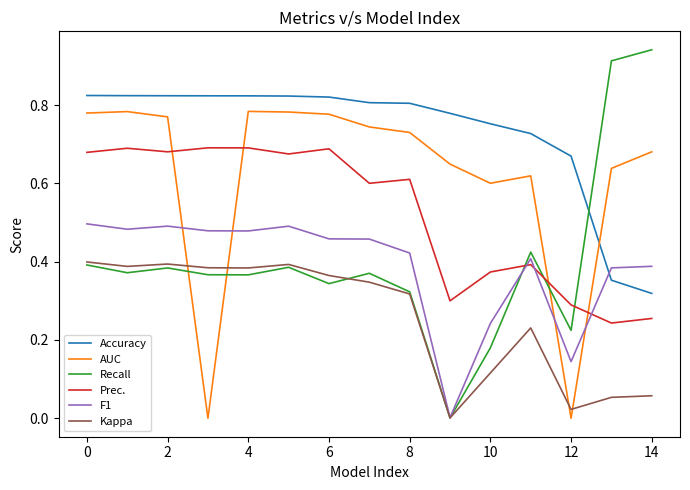

Which series ends up on top after the final intersection of Recall and Accuracy?

Recall